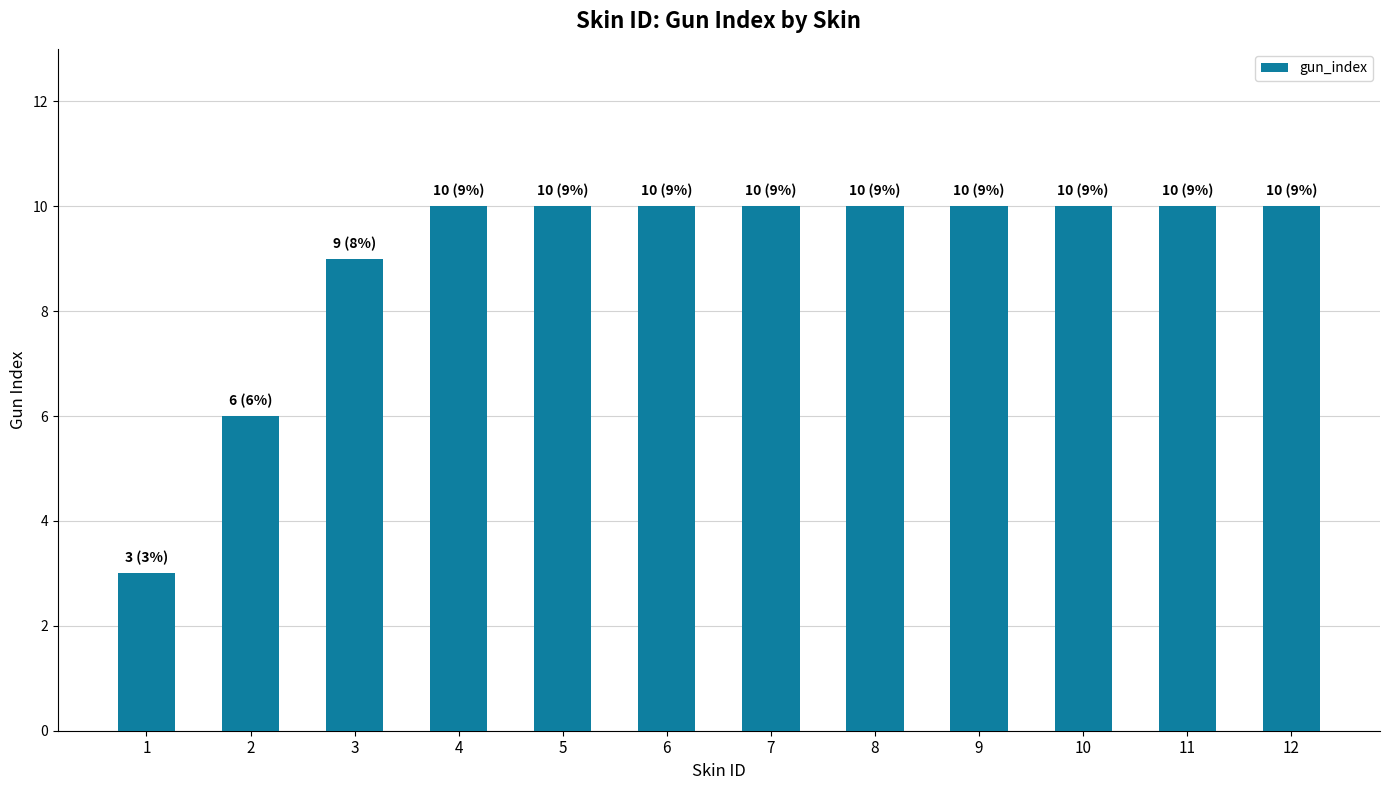

What is the maximum value shown in the chart?

10